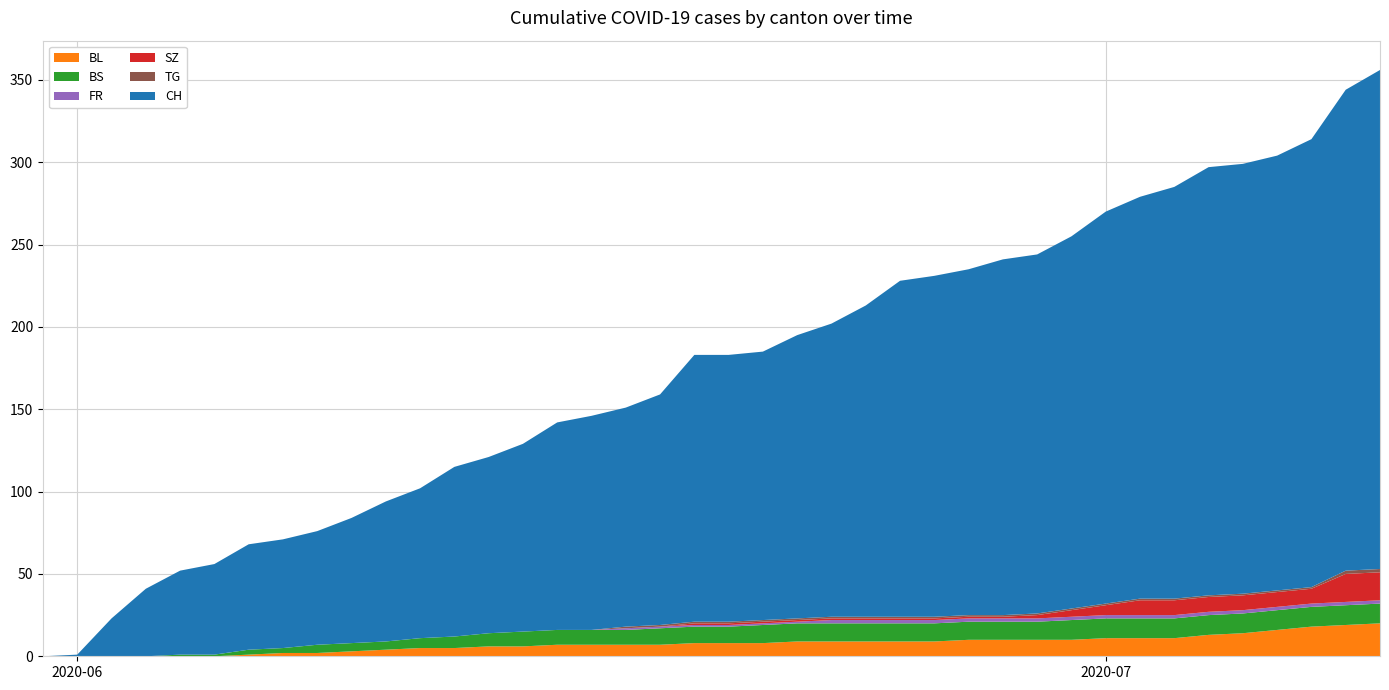

Reading left to right, list all the values displayed in this chart.

BL: 0=0	1=0	2=0	3=0	4=0	5=0	6=1	7=2	8=2	9=3	10=4	11=5	12=5	13=6	14=6	15=7	16=7	17=7	18=7	19=8	20=8	21=8	22=9	23=9	24=9	25=9	26=9	27=10	28=10	29=10	30=10	31=11	32=11	33=11	34=13	35=14	36=16	37=18	38=19	39=20
BS: 0=0	1=0	2=0	3=0	4=1	5=1	6=3	7=3	8=5	9=5	10=5	11=6	12=7	13=8	14=9	15=9	16=9	17=9	18=10	19=10	20=10	21=11	22=11	23=11	24=11	25=11	26=11	27=11	28=11	29=11	30=12	31=12	32=12	33=12	34=12	35=12	36=12	37=12	38=12	39=12
FR: 0=0	1=0	2=0	3=0	4=0	5=0	6=0	7=0	8=0	9=0	10=0	11=0	12=0	13=0	14=0	15=0	16=0	17=1	18=1	19=1	20=1	21=1	22=1	23=2	24=2	25=2	26=2	27=2	28=2	29=2	30=2	31=2	32=2	33=2	34=2	35=2	36=2	37=2	38=2	39=2
SZ: 0=0	1=0	2=0	3=0	4=0	5=0	6=0	7=0	8=0	9=0	10=0	11=0	12=0	13=0	14=0	15=0	16=0	17=0	18=0	19=1	20=1	21=1	22=1	23=1	24=1	25=1	26=1	27=1	28=1	29=2	30=4	31=6	32=9	33=9	34=9	35=9	36=9	37=9	38=17	39=17
TG: 0=0	1=0	2=0	3=0	4=0	5=0	6=0	7=0	8=0	9=0	10=0	11=0	12=0	13=0	14=0	15=0	16=0	17=1	18=1	19=1	20=1	21=1	22=1	23=1	24=1	25=1	26=1	27=1	28=1	29=1	30=1	31=1	32=1	33=1	34=1	35=1	36=1	37=1	38=2	39=2
CH: 0=0	1=1	2=23	3=41	4=51	5=55	6=64	7=66	8=69	9=76	10=85	11=91	12=103	13=107	14=114	15=126	16=130	17=133	18=140	19=162	20=162	21=163	22=172	23=178	24=189	25=204	26=207	27=210	28=216	29=218	30=226	31=238	32=244	33=250	34=260	35=261	36=264	37=272	38=292	39=303